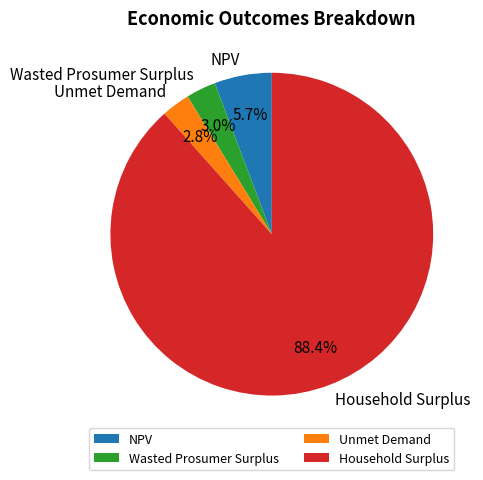

What is the largest slice in the pie chart?

Household Surplus